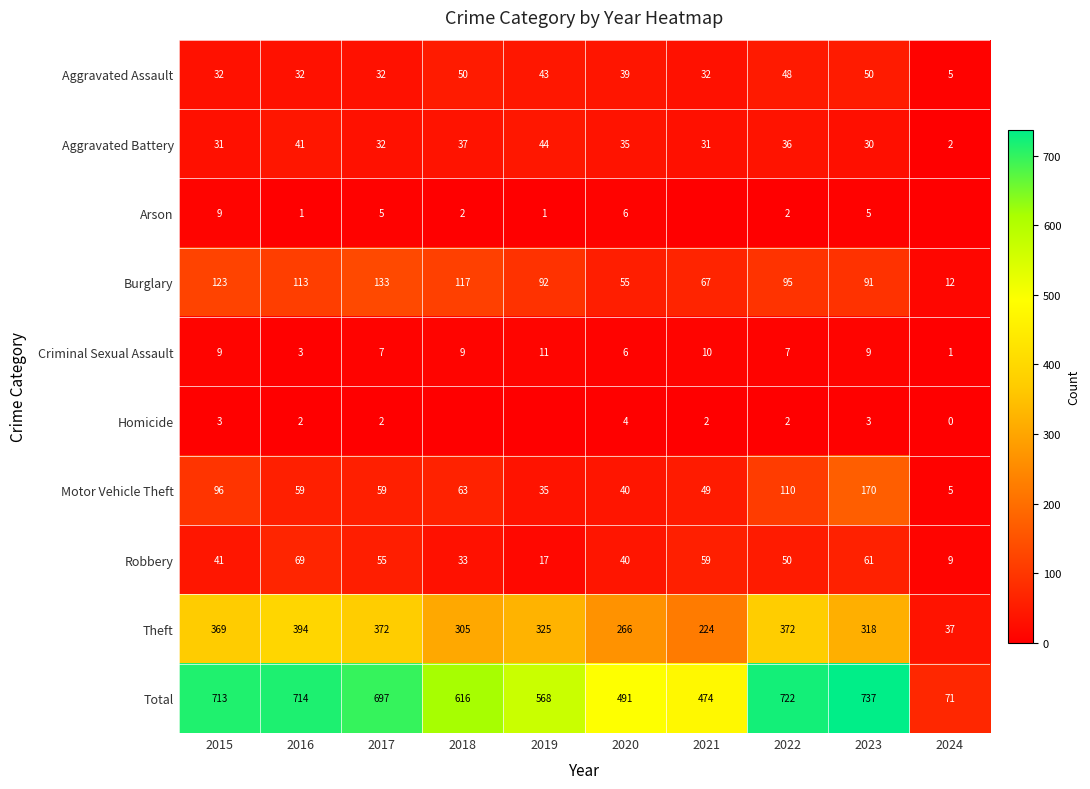

Is the value of Aggravated Assault at 2021 greater than the value of Burglary at 2018?

No